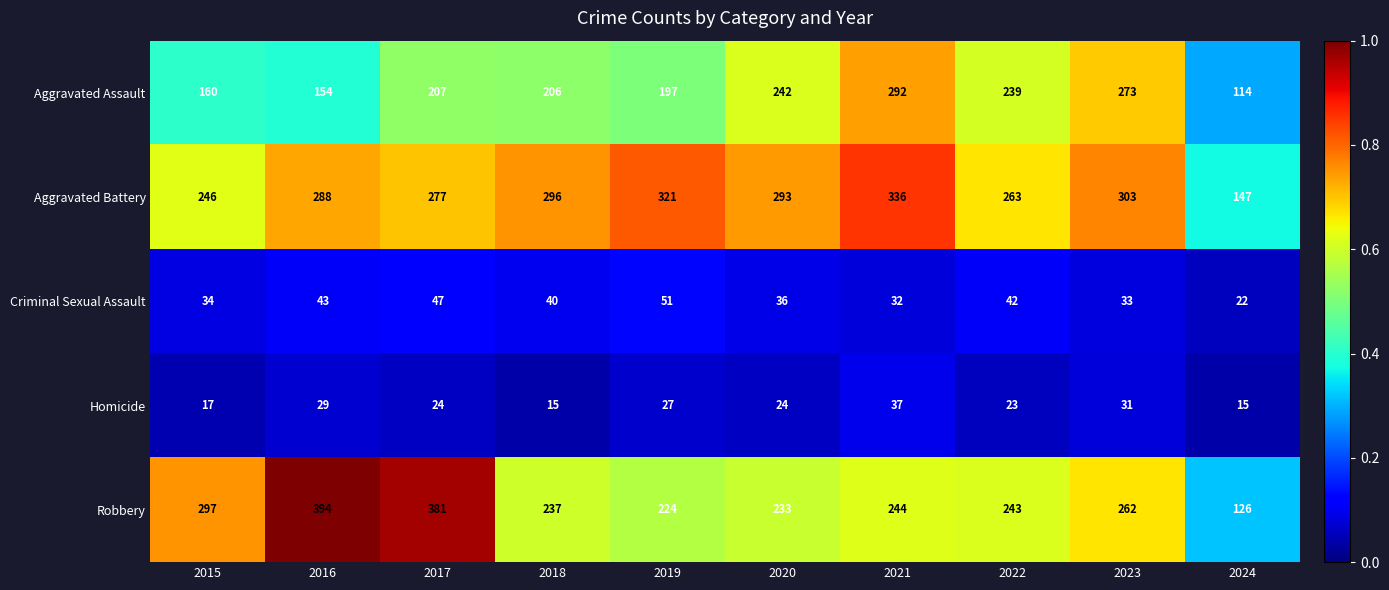

How many distinct data groups are displayed?

5